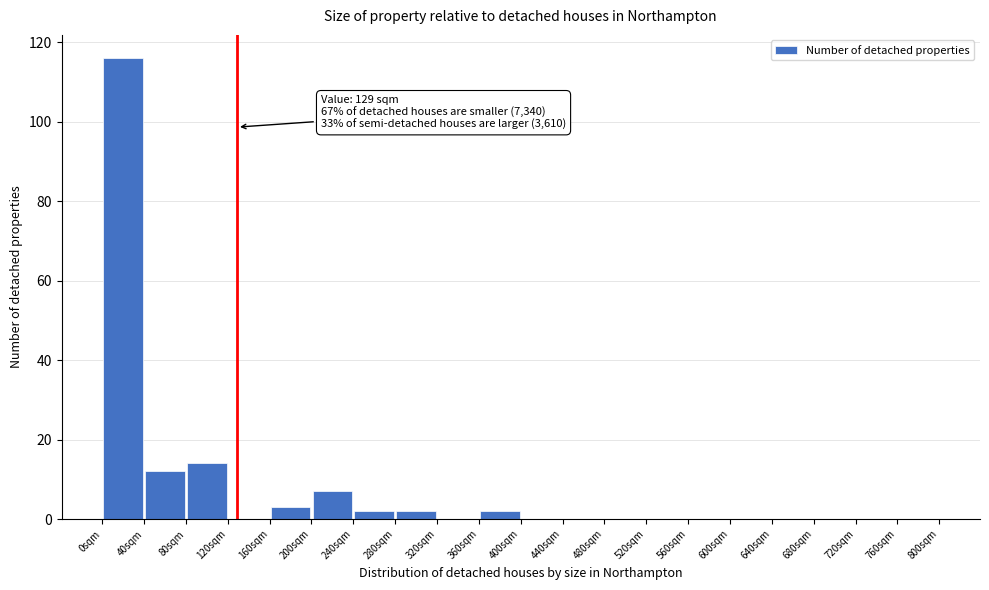

Over which range of the x-axis is the bar tallest?

0 to 40